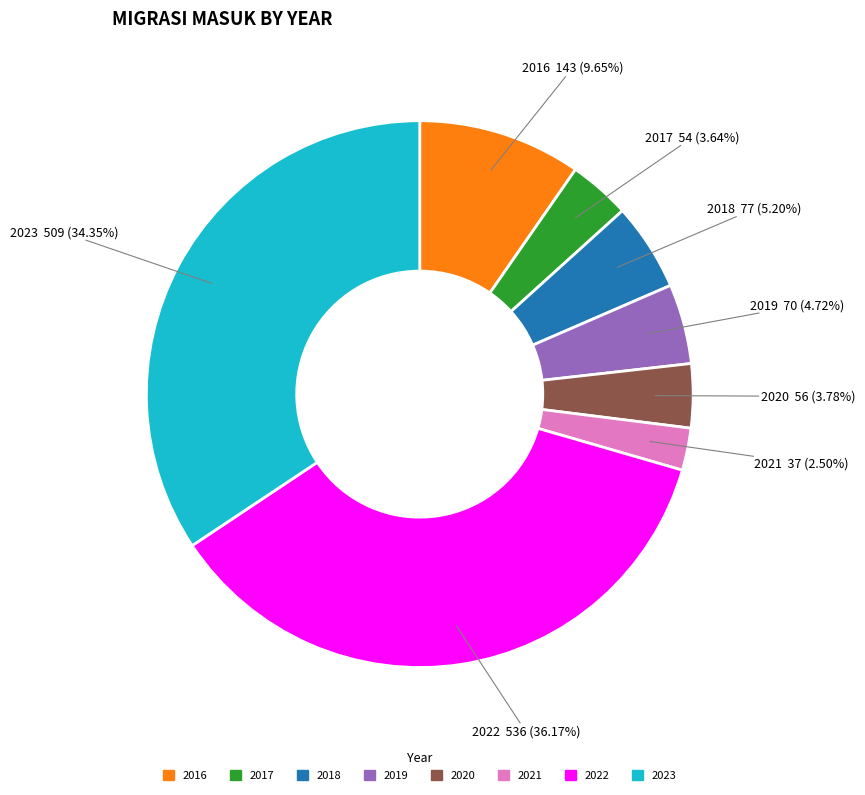

Is 2022 the majority of the pie?

No